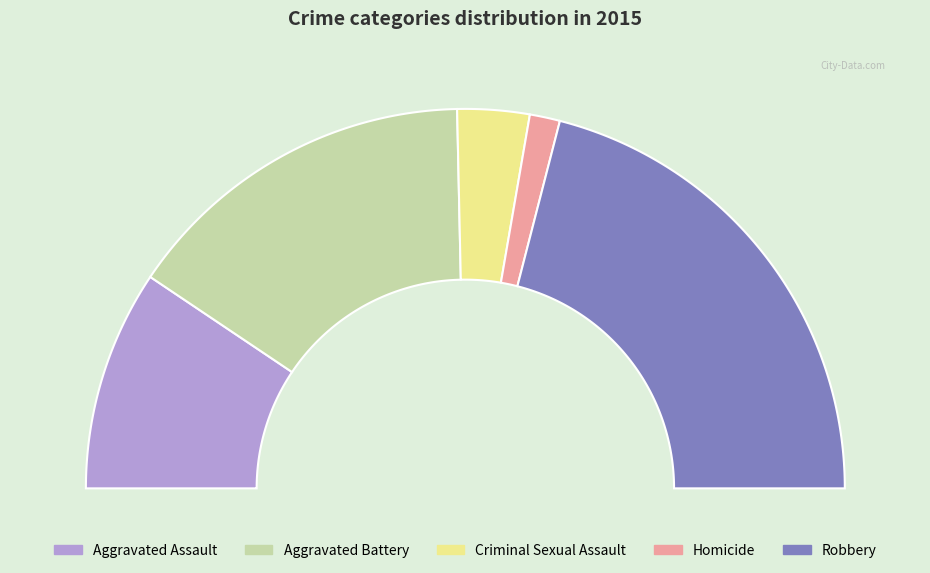

Which category has the biggest portion of the pie?

Robbery